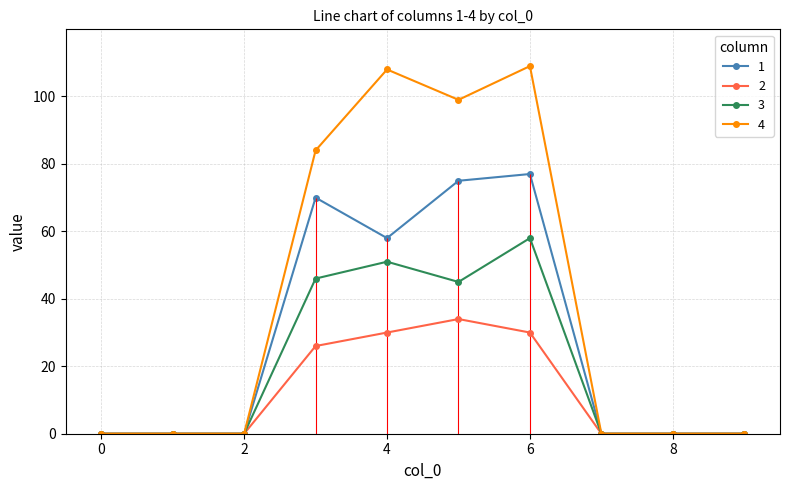

At how many categories does at least one series exceed 78?

4